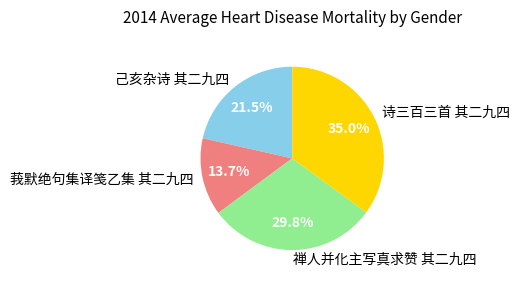

How many slices are in this pie chart?

4